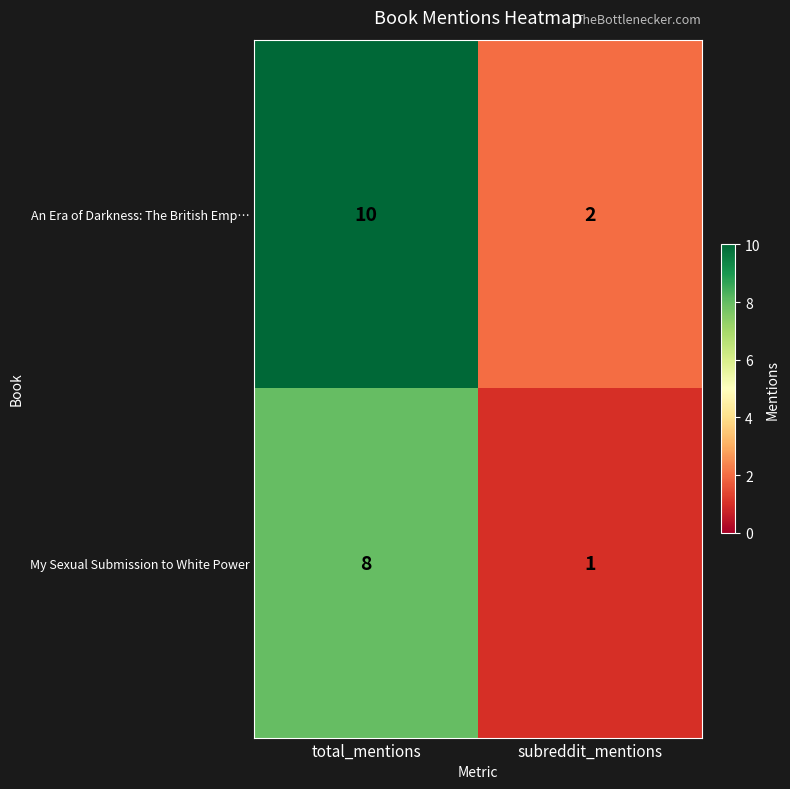

Reading left to right, extract all data points from this chart.

An Era of Darkness: The British Emp…: 10	2
My Sexual Submission to White Power: 8	1